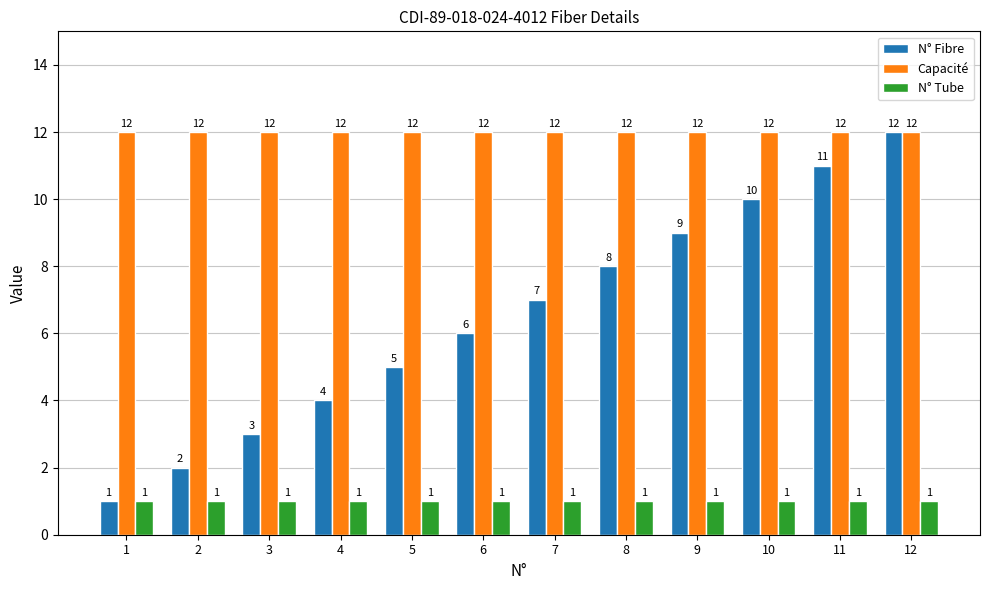

How many groups of bars are there?

12